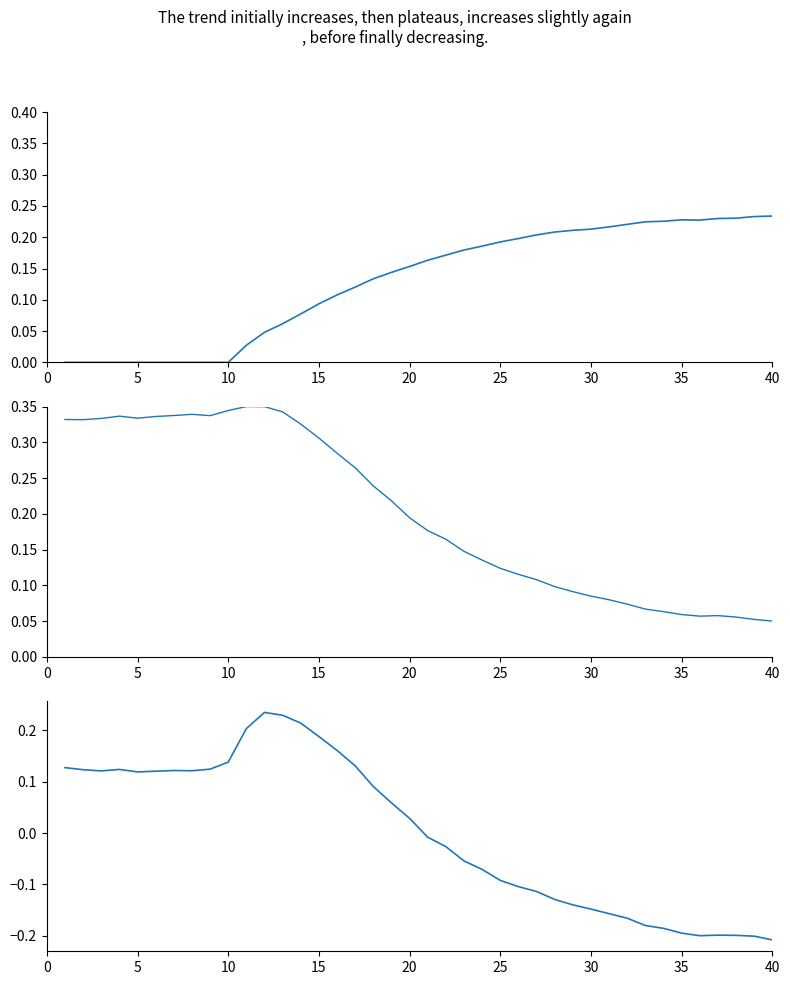

True or false: female_size_norm and size_normalized cross at least once.

False